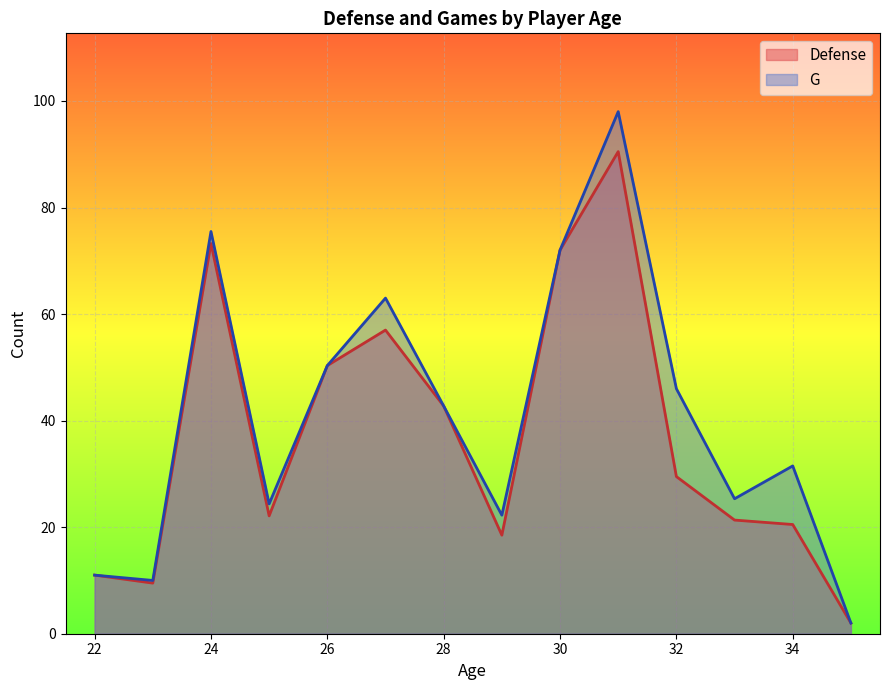

What is the maximum value shown in the chart?

98.0